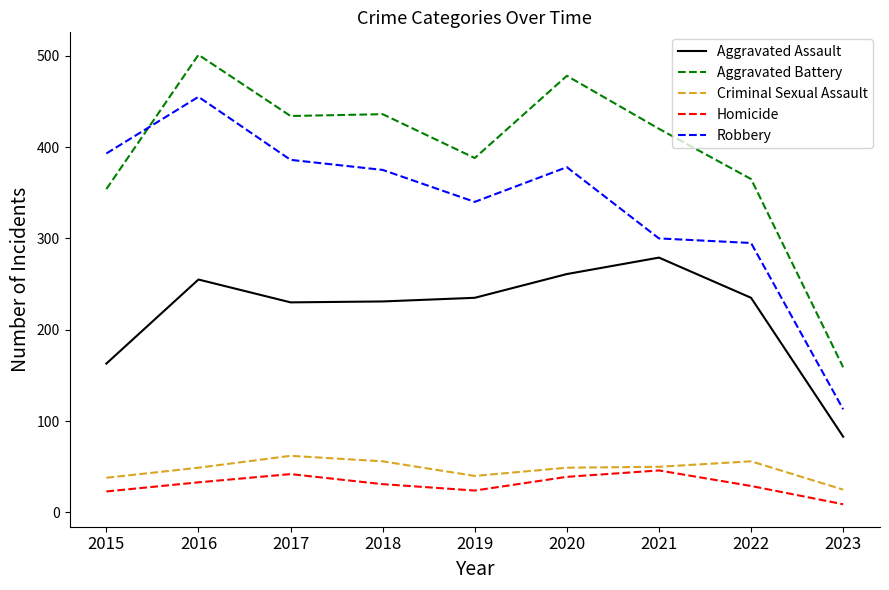

At which category is the sum across all series the highest?

2016